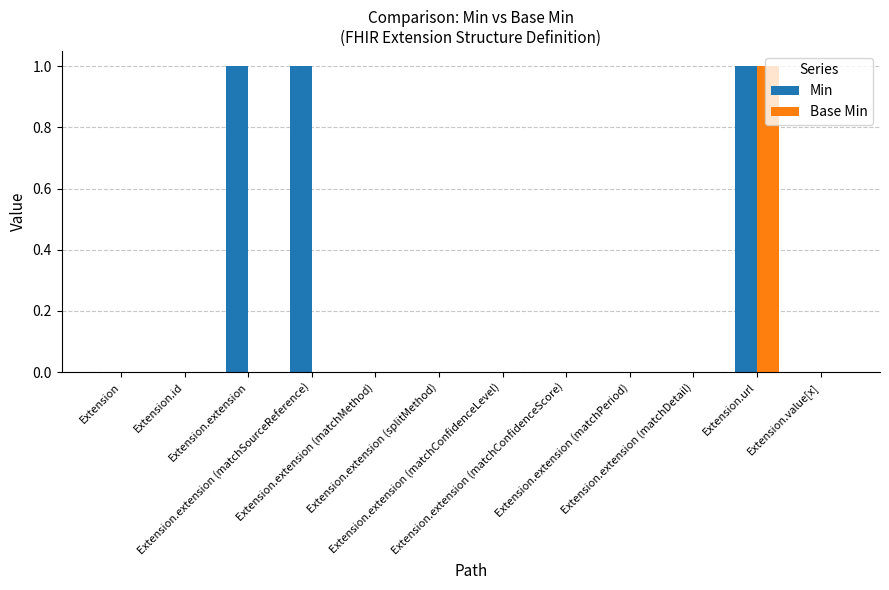

What is the sum of all Min values?

3